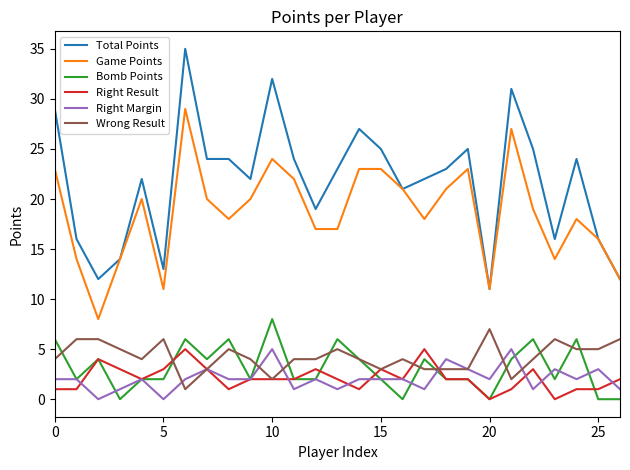

Which series has the largest range (max minus min)?

Total Points